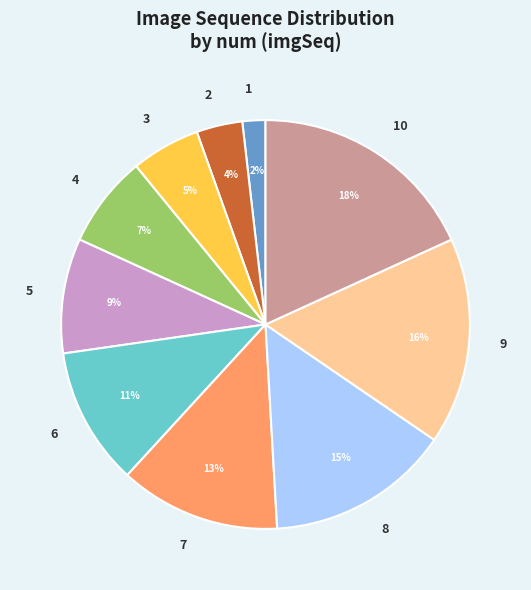

Which slice is the smallest?

1